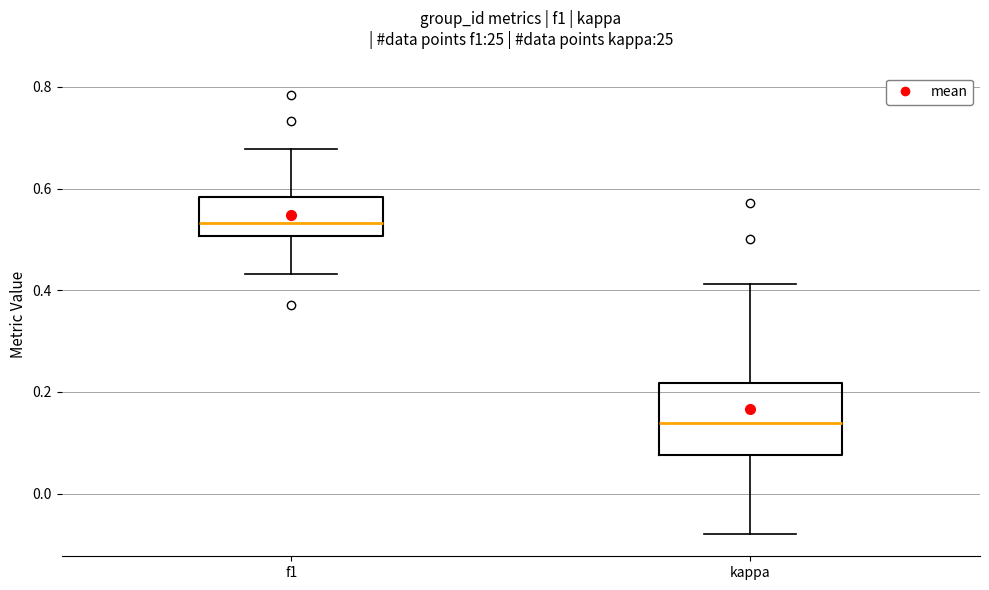

Reading left to right, read every box against the y-axis: the position of its median line, the range the box covers, and the ends of its whiskers. The values are not printed on the chart, so give them approximately, as read against the axis.

f1: median 0.54, box 0.50 to 0.58, whiskers 0.44 to 0.68
kappa: median 0.14, box 0.08 to 0.22, whiskers -0.08 to 0.42